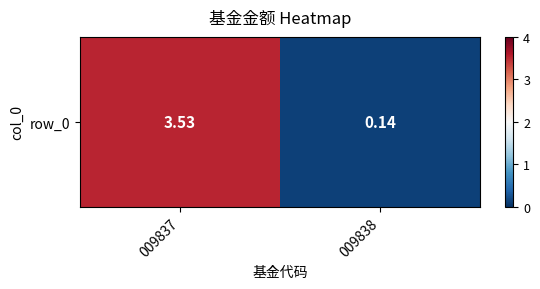

Between 009837 and 009838, which is larger?

009837